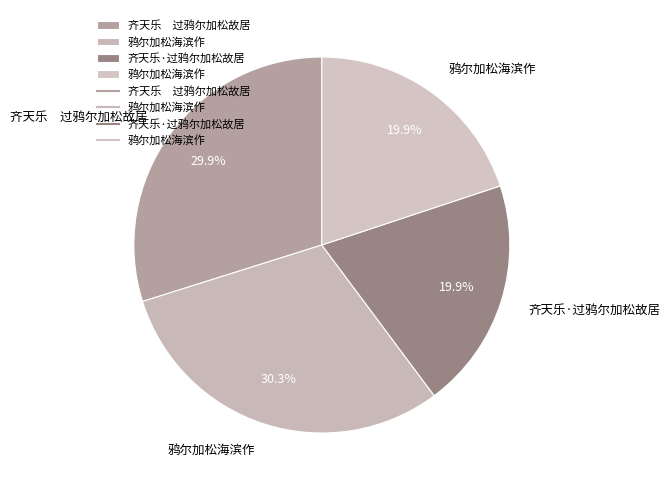

Count the number of slices in the pie.

4